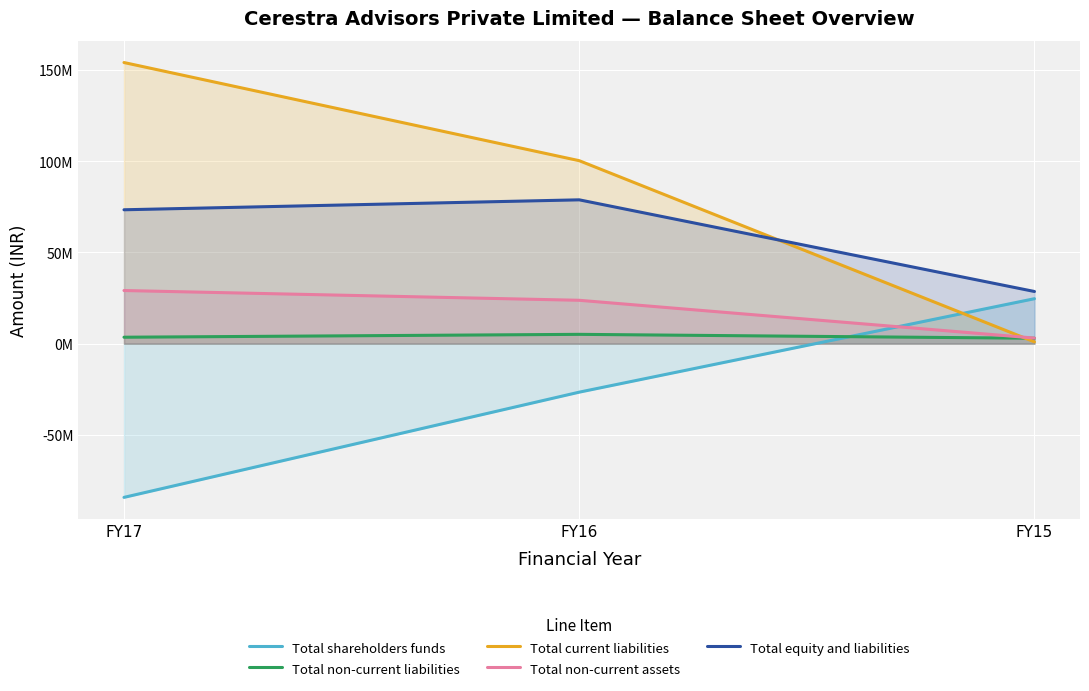

At which label does Total non-current liabilities first exceed 3538000?

FY16